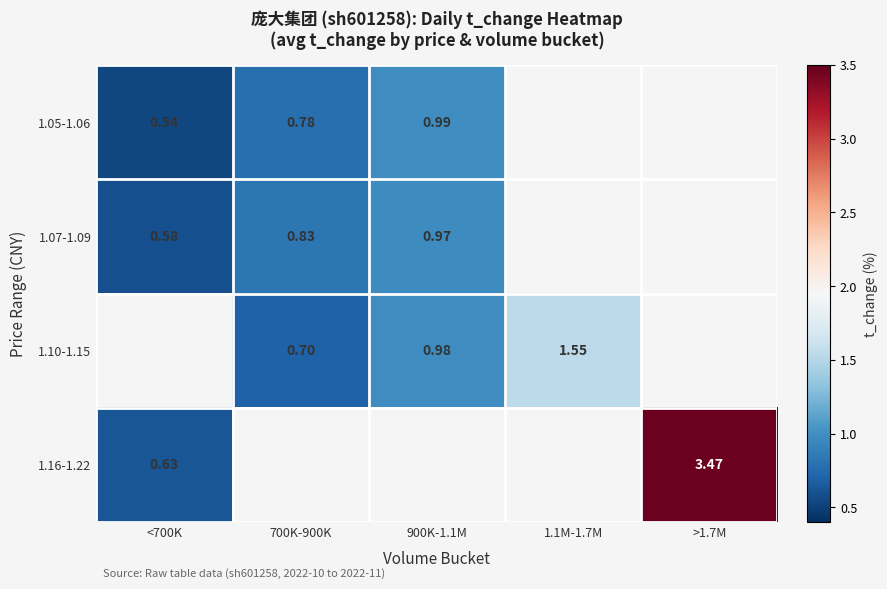

Is the value of 1.10-1.15 at 1.1M-1.7M greater than the value of 1.07-1.09 at <700K?

Yes